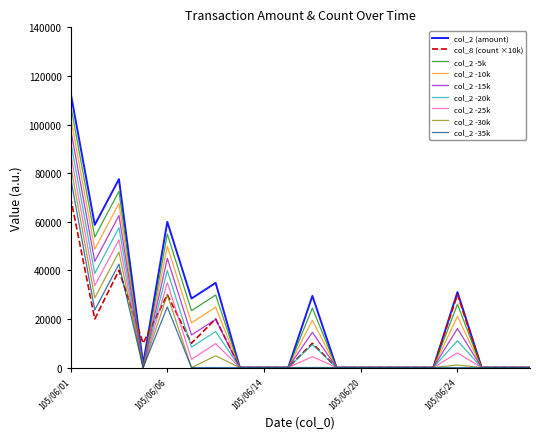

At how many categories does at least one series exceed 21578?

8